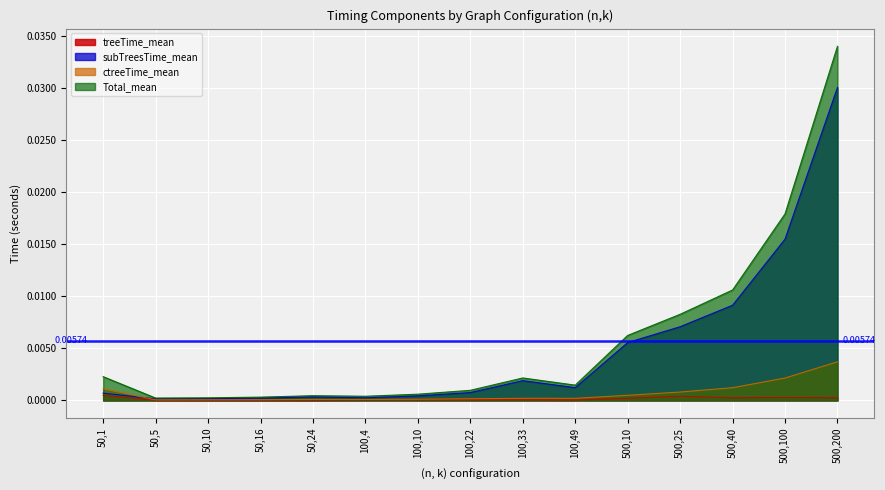

Which has a higher value, 500,100 or 100,4?

500,100